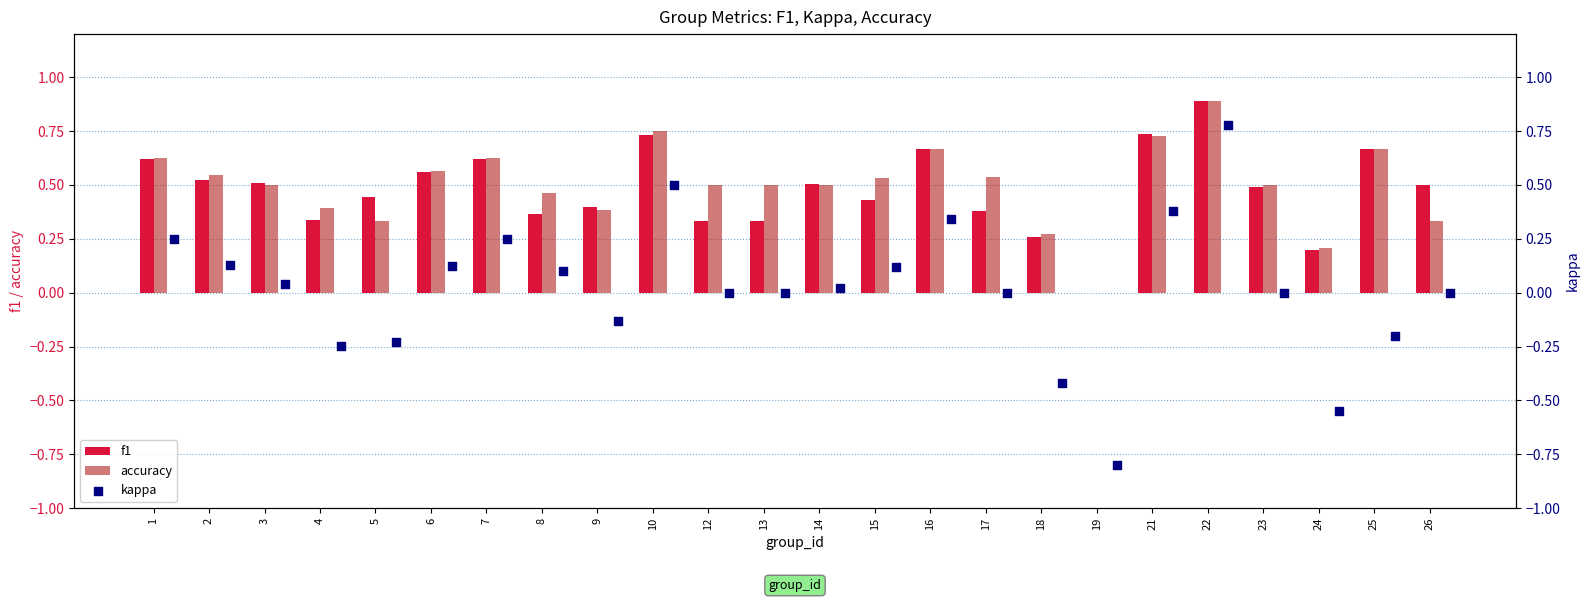

True or false: accuracy has a value of 0.9 at 22.

True